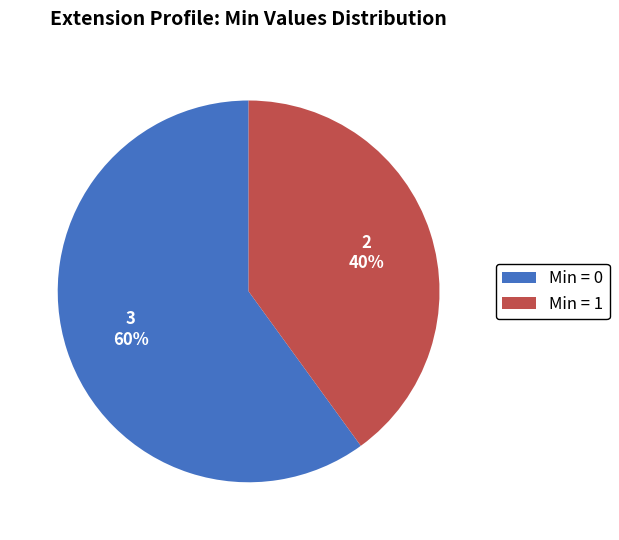

Is there a majority slice in this chart?

Yes